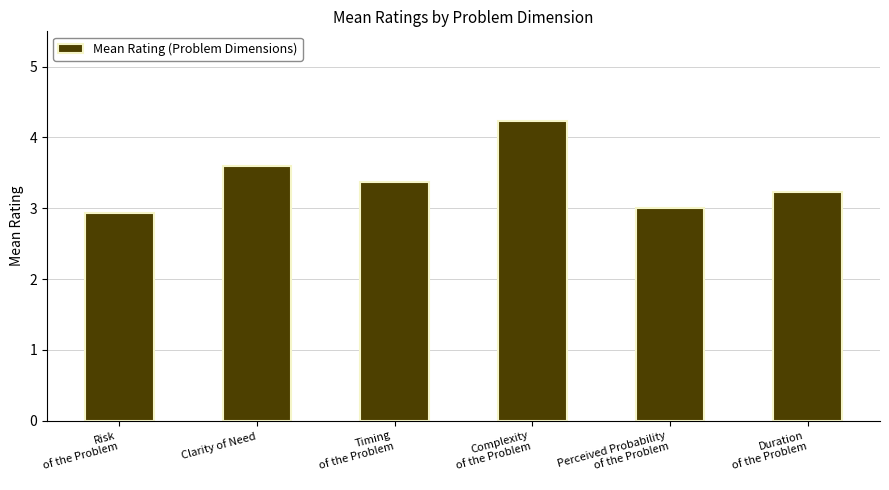

Rank the categories by value from lowest to highest.

Risk
of the Problem, Perceived Probability
of the Problem, Duration
of the Problem, Timing
of the Problem, Clarity of Need, Complexity
of the Problem